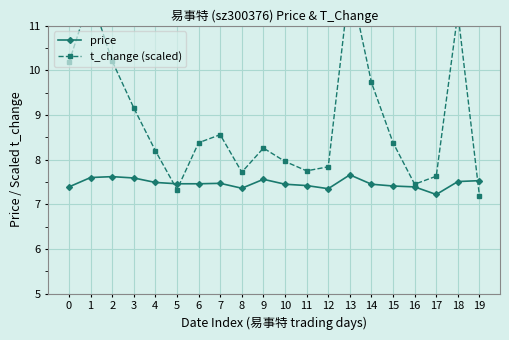

At 8, list the series in order from largest to smallest.

t_change (scaled), price